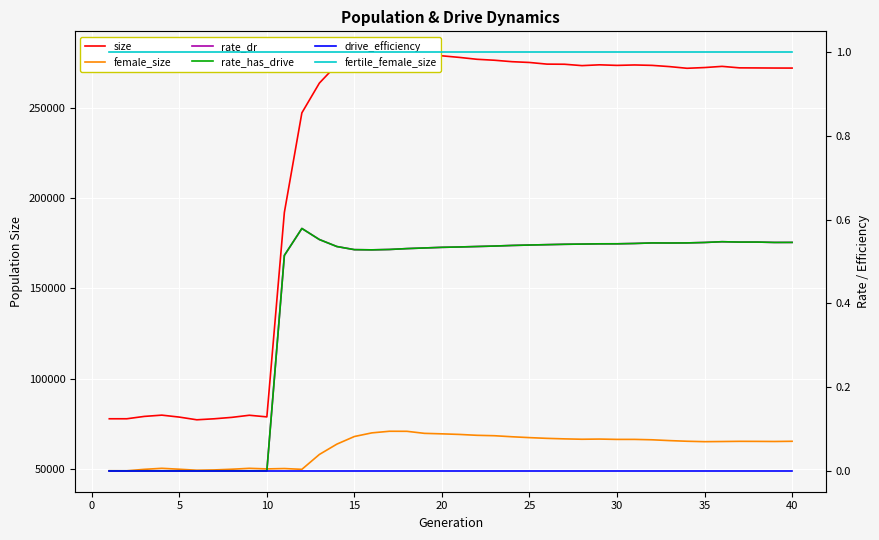

What is the greatest value displayed?

280742.0